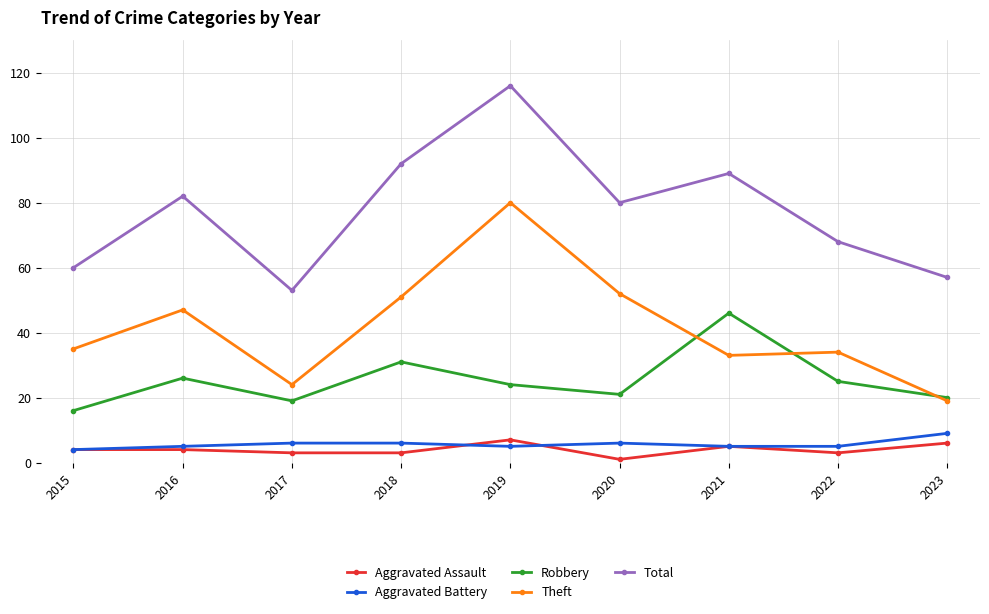

True or false: Robbery has a value of 21 at 2020.

True